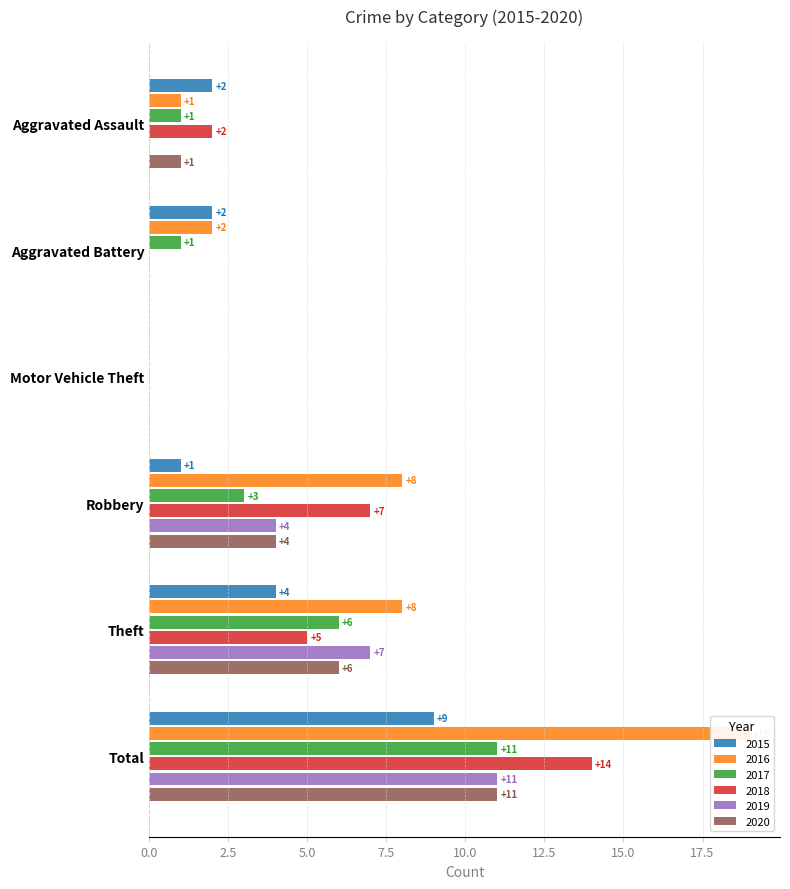

Where does the 2015 series first go above 2?

Theft